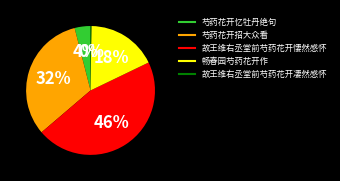

To the nearest percent, what is the difference between the largest and smallest slice percentages?

46%